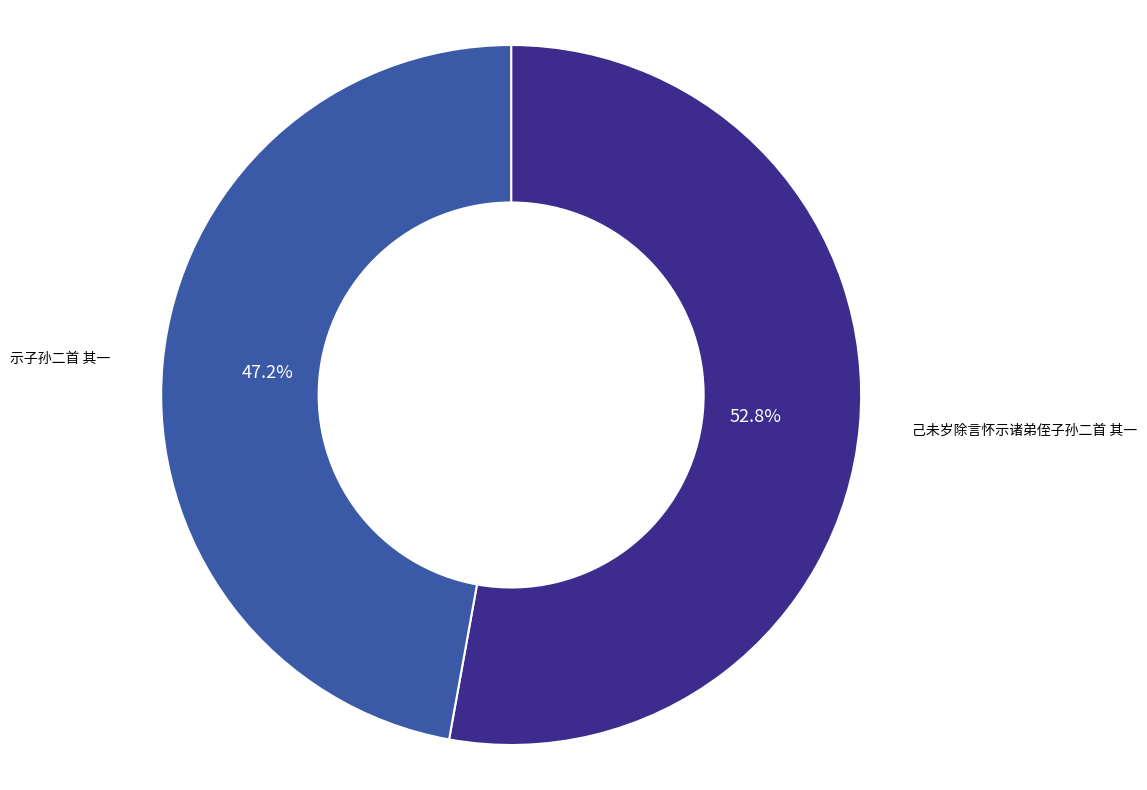

To the nearest percent, what portion does 示子孙二首 其一 represent?

47%